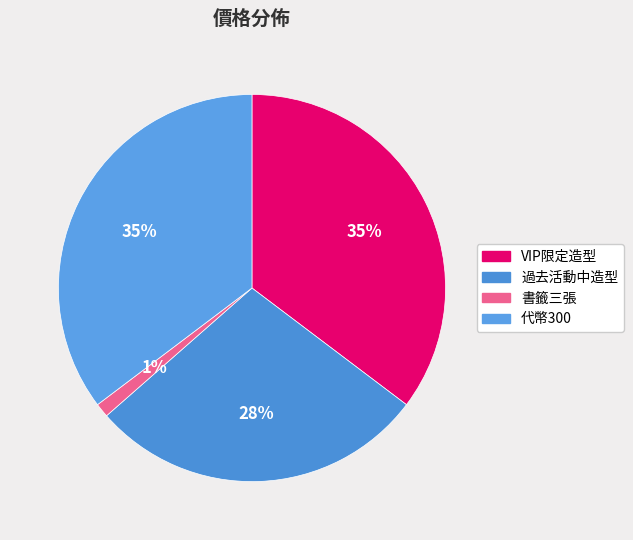

What percentage is NOT represented by VIP限定造型?

64.7%